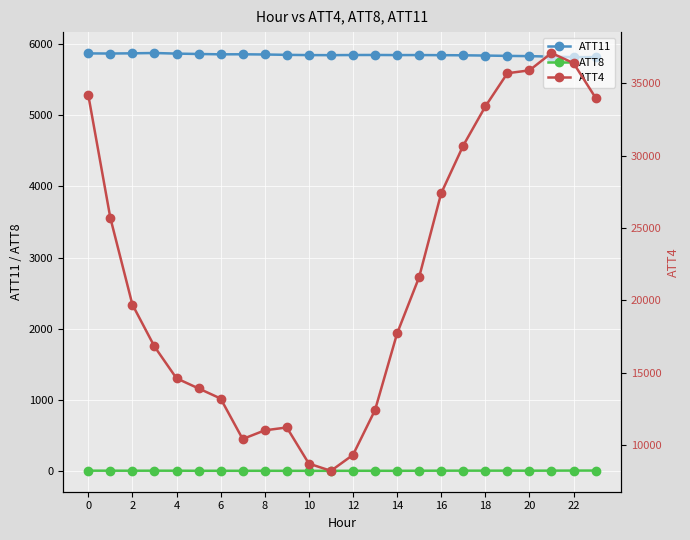

At how many categories does at least one series exceed 31049?

7